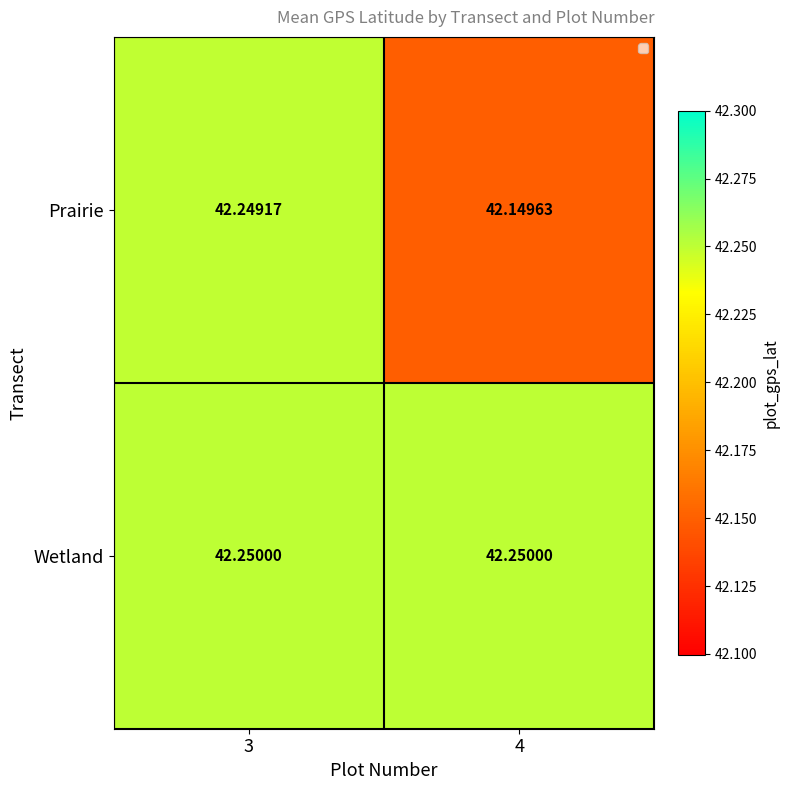

List the series in order of their overall mean, lowest first.

Prairie, Wetland